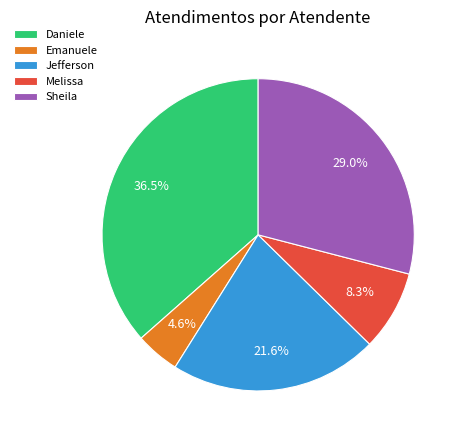

What portion of the pie excludes Emanuele?

95.4%